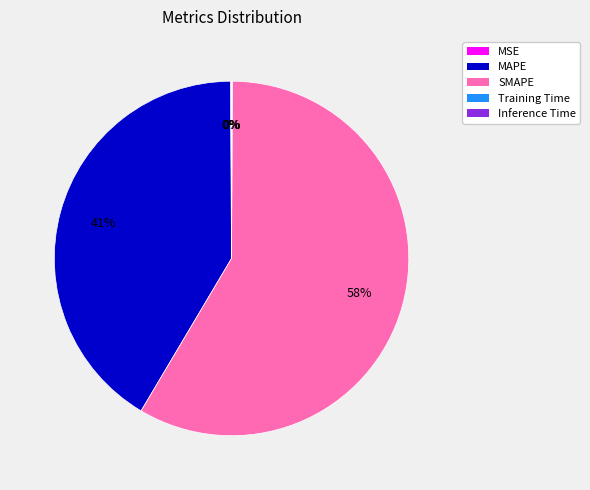

Which category has the biggest portion of the pie?

SMAPE